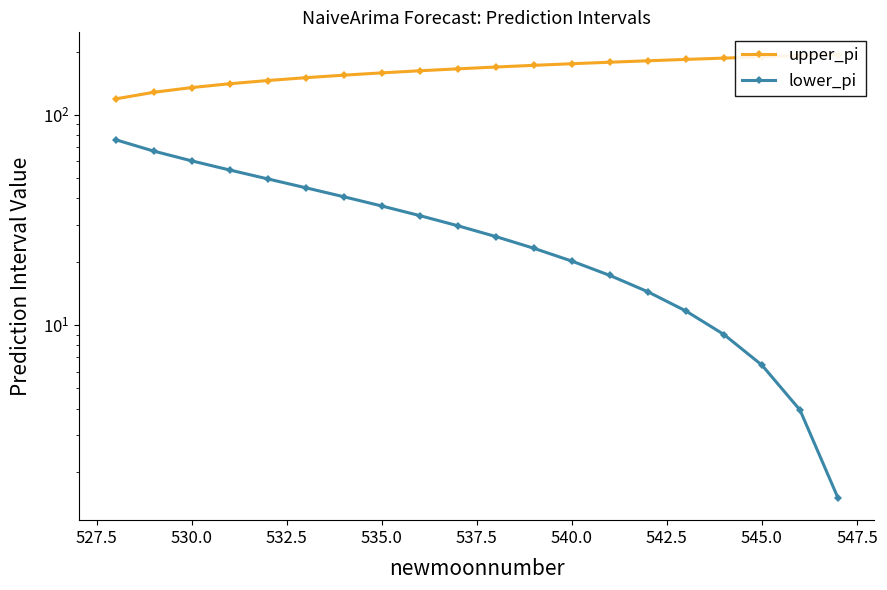

At how many categories does at least one series exceed 70?

20